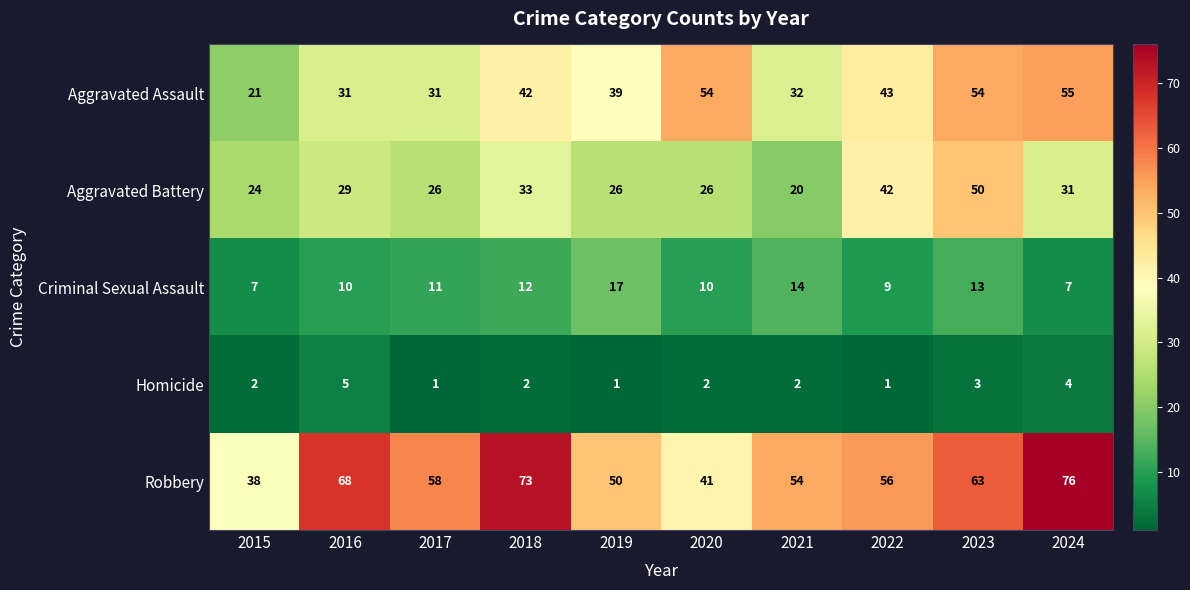

What is the difference between the maximum and second lowest values in the Aggravated Battery series?

26